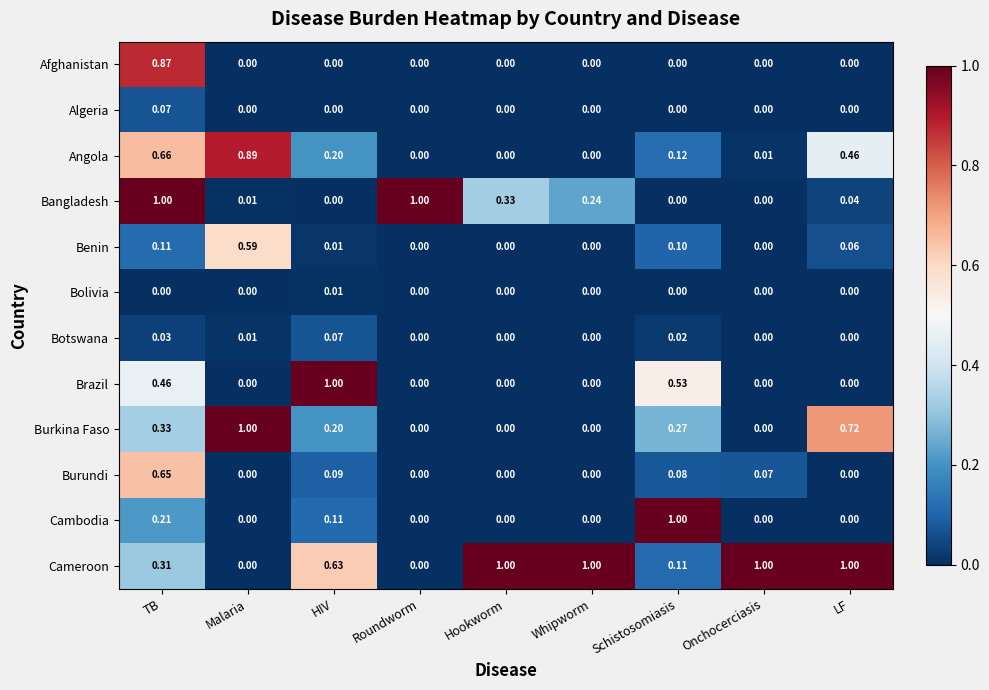

How many series are shown in this chart?

12